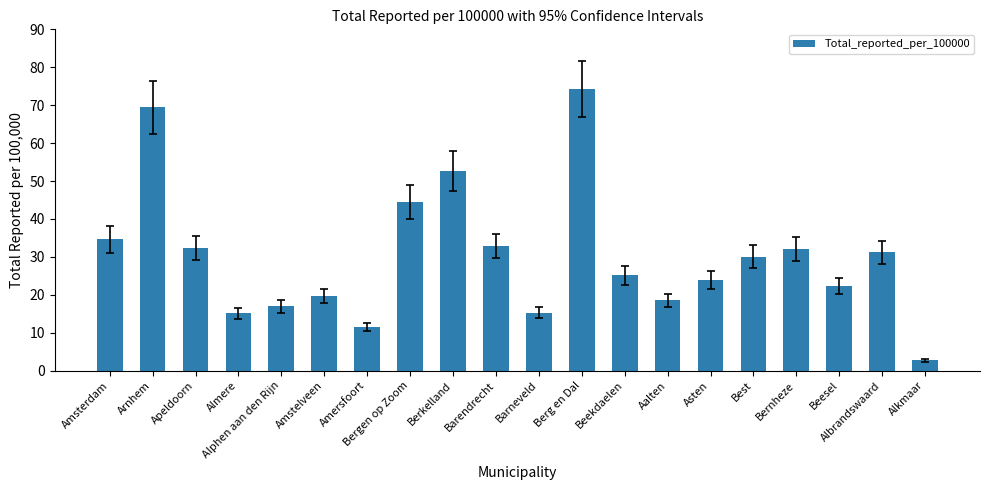

Which category has the highest value across all series?

Berg en Dal